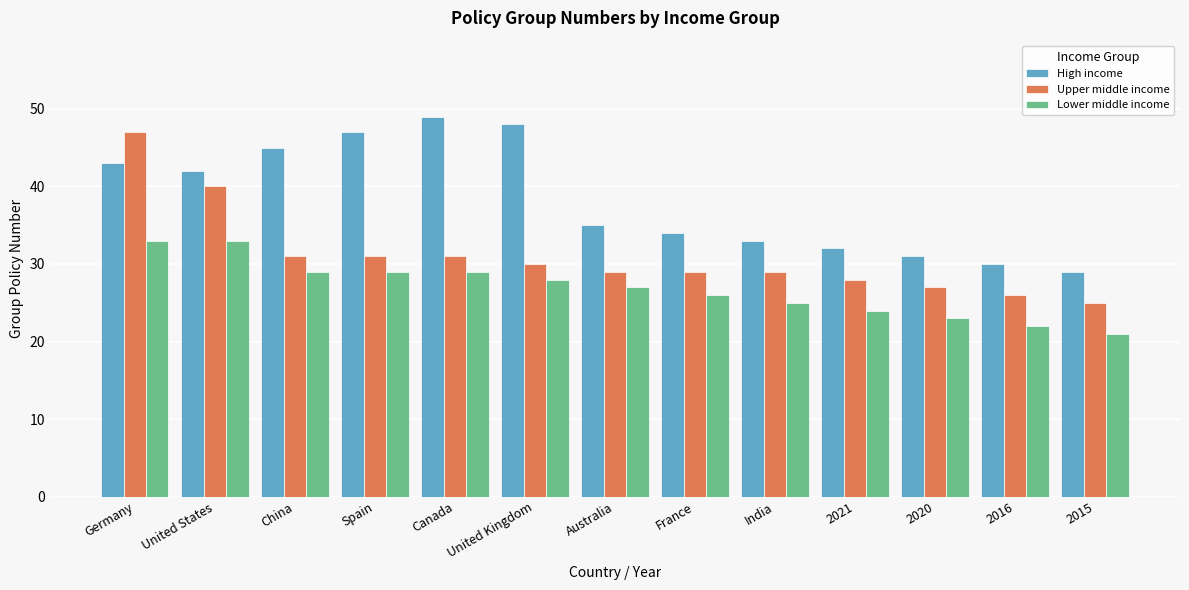

What position from the left is 2016?

12